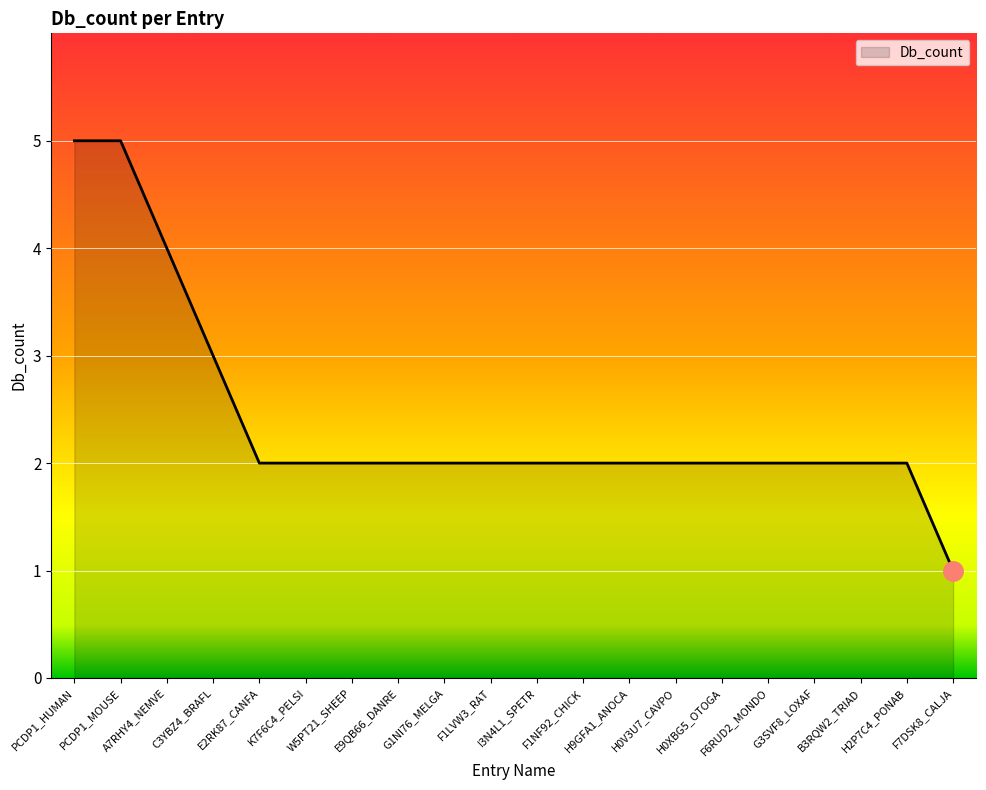

What is the average value?

2